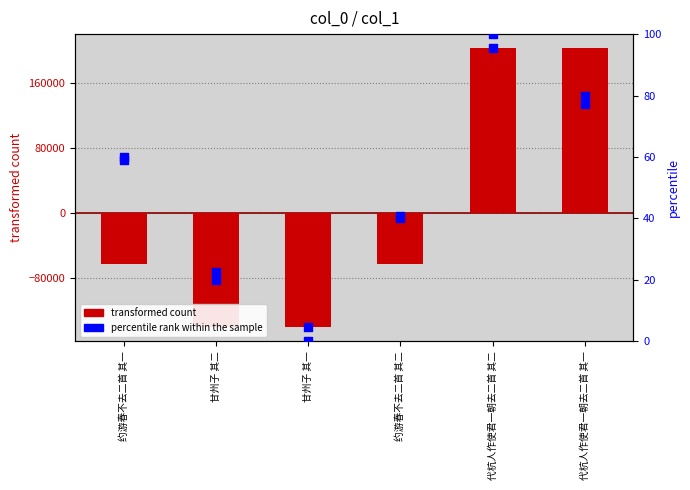

At how many categories does at least one series exceed -48337?

6